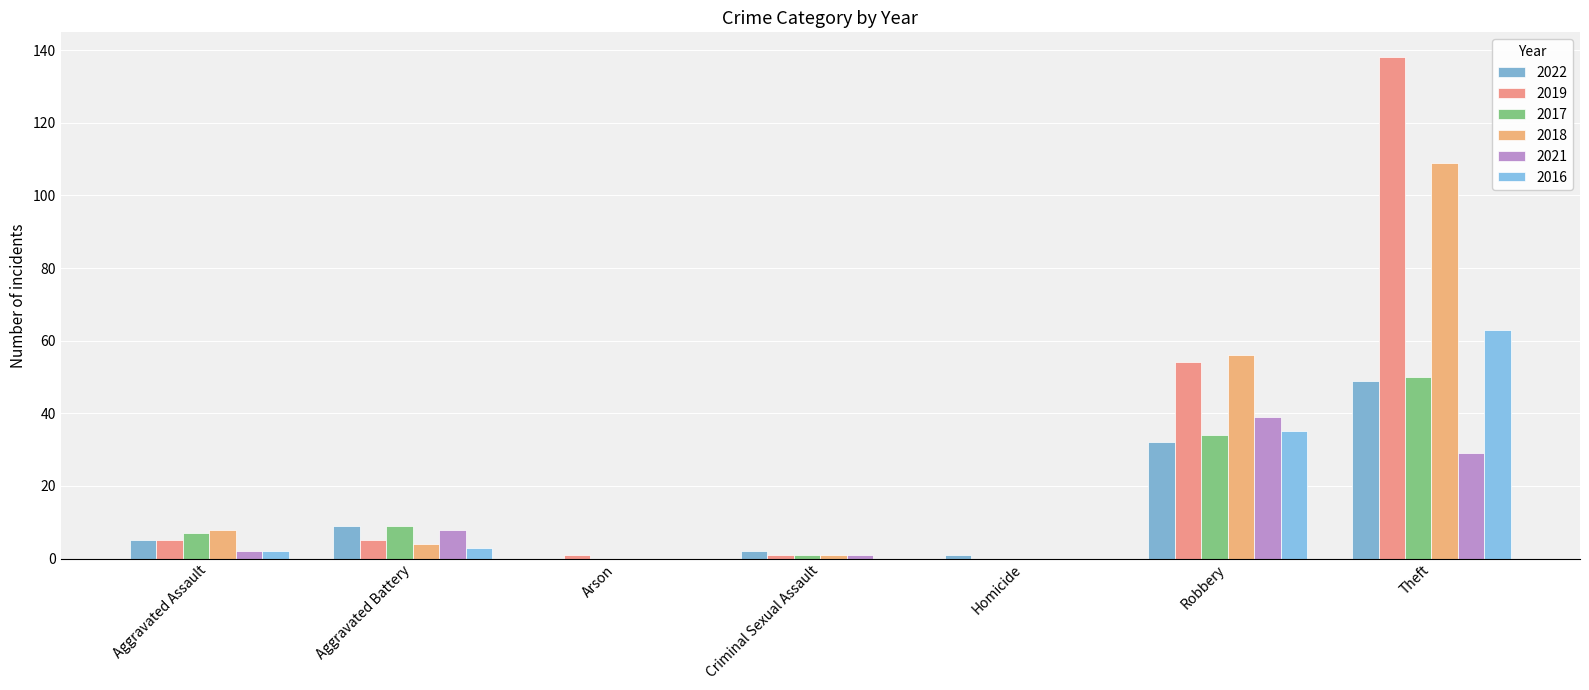

What is the label of the 1st bar from the right?

Theft